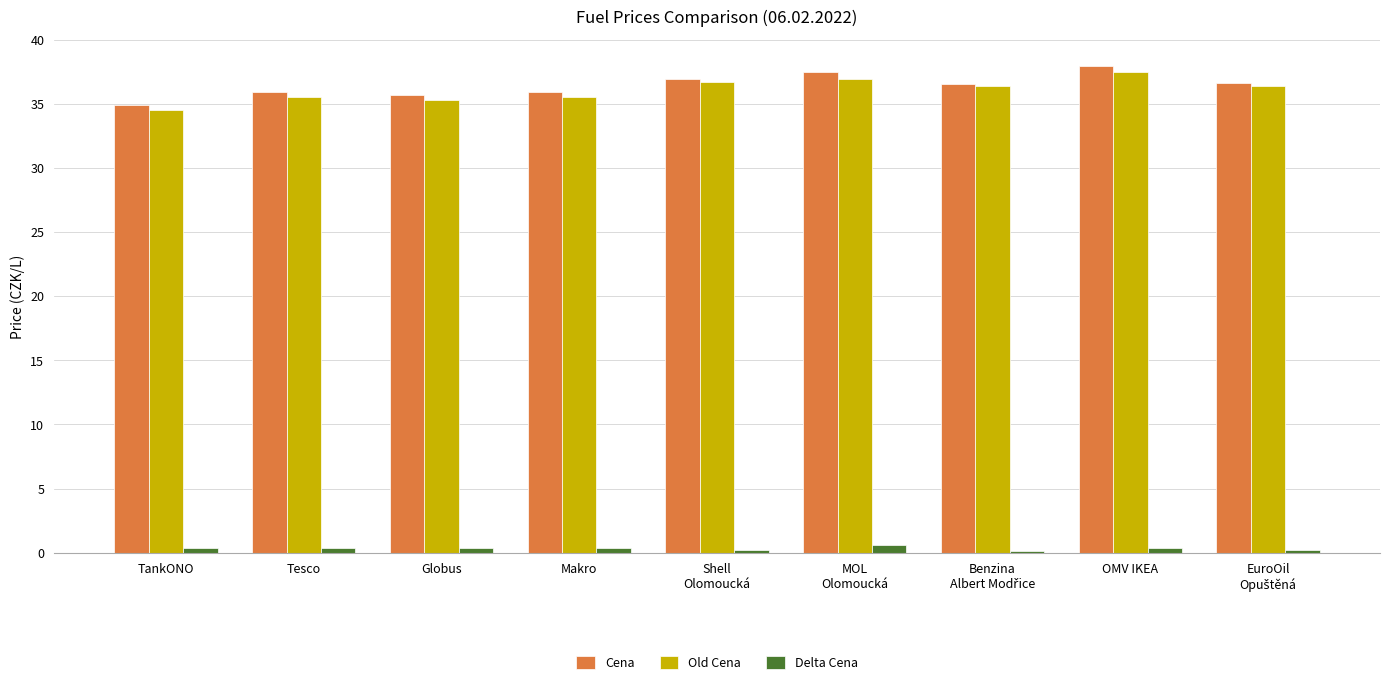

The value of Cena at TankONO is 21.7. True or false?

False